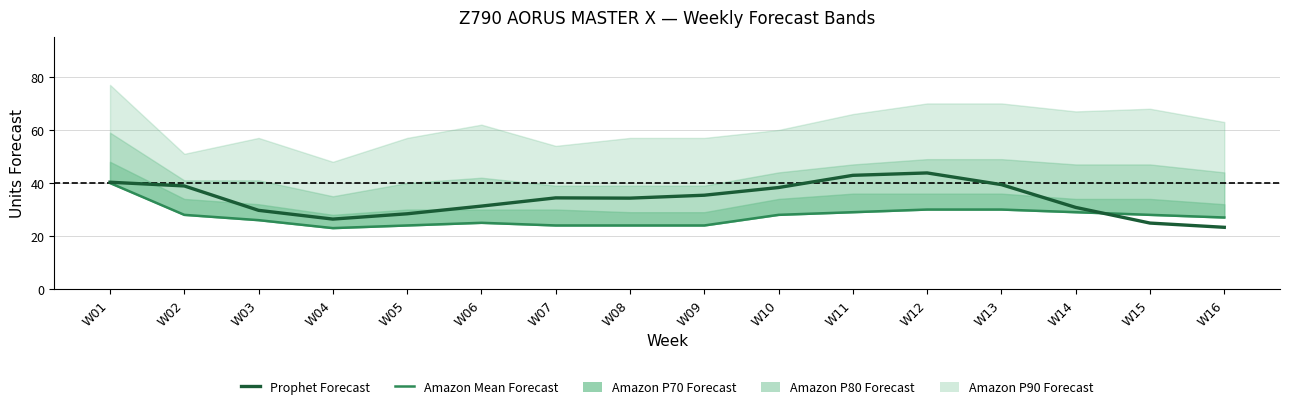

Which series has the largest range (max minus min)?

Prophet Forecast